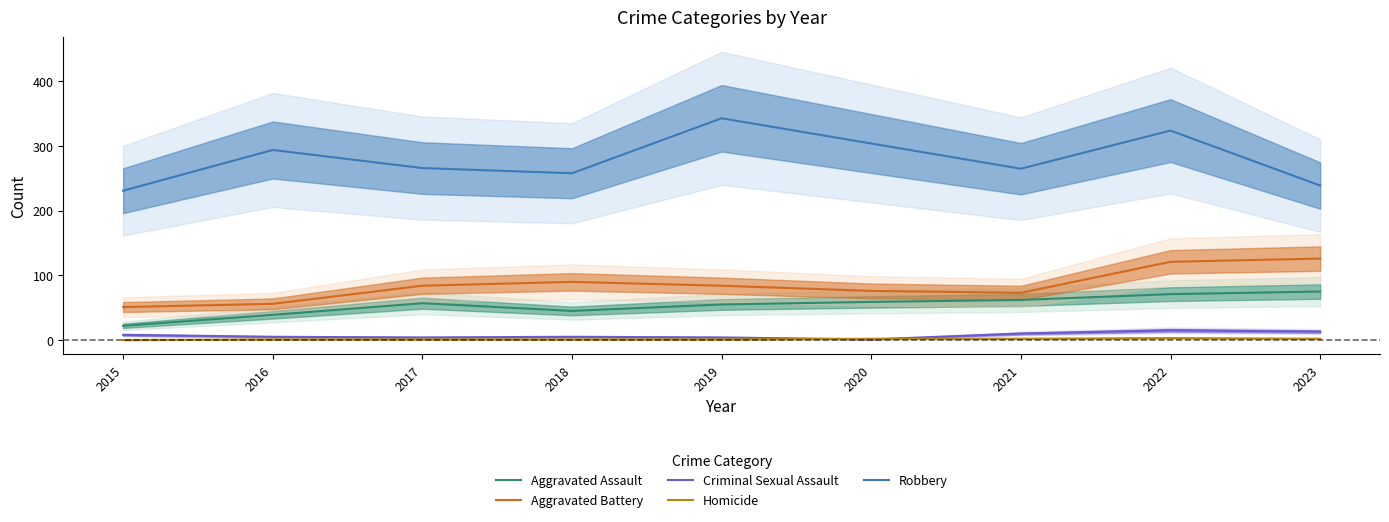

The value of Aggravated Battery at 2018 is 90. True or false?

True